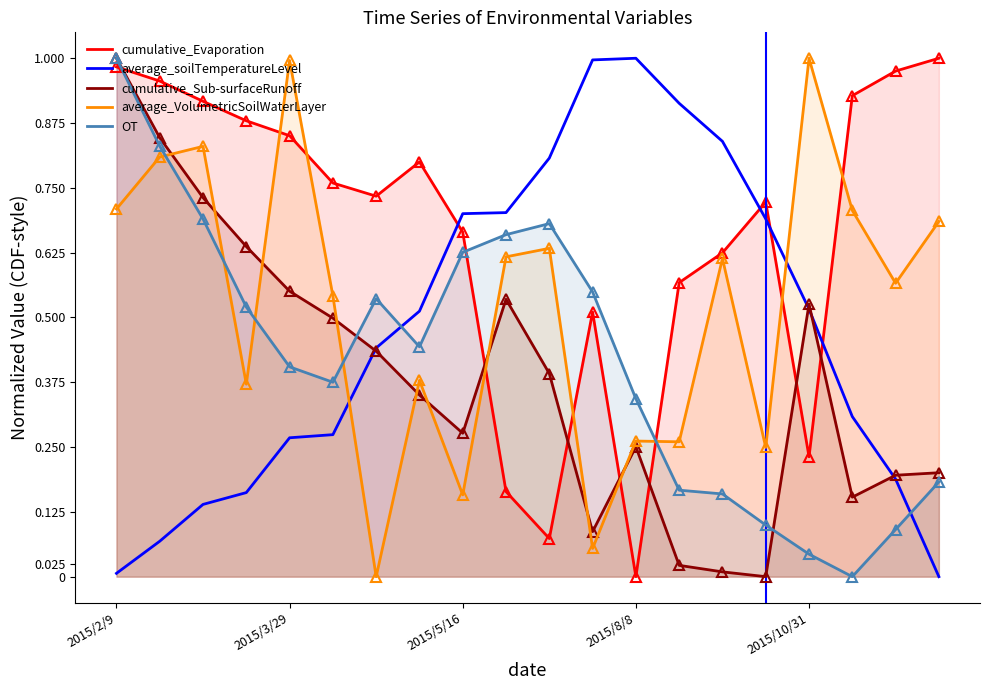

The OT series shows 0.5 at 5. True or false?

False